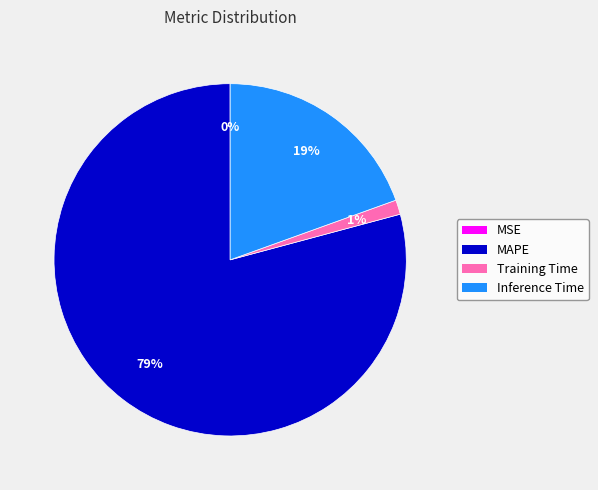

Is the sum of Training Time and Inference Time greater than half?

No